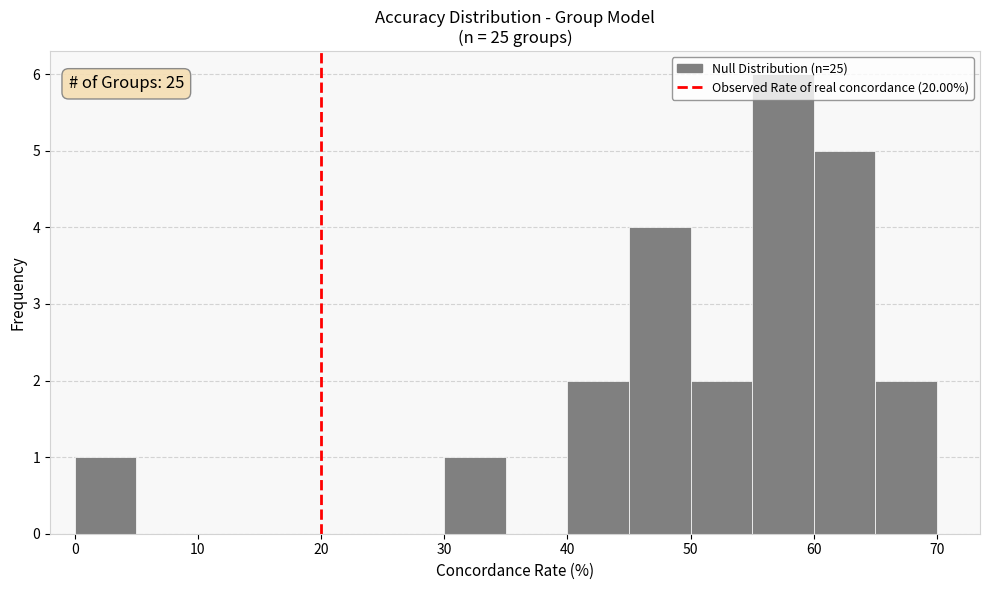

Over which range of the x-axis is the bar tallest?

55 to 60